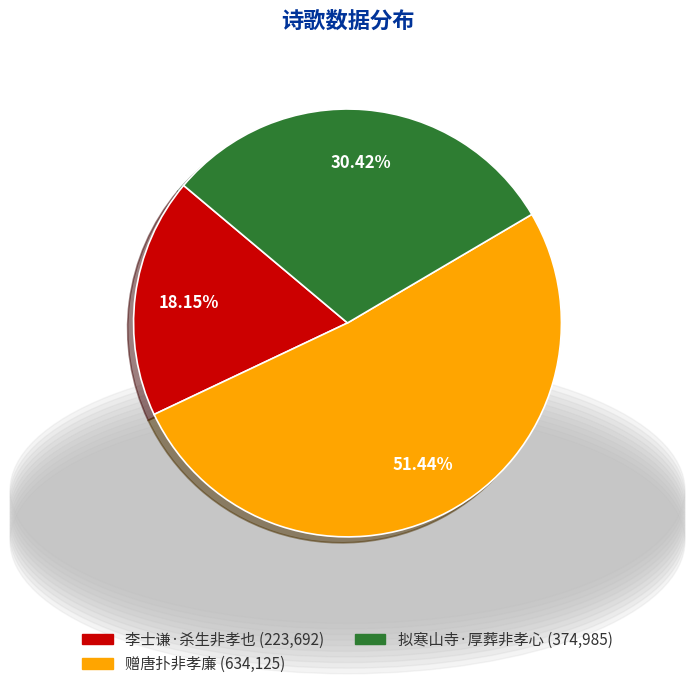

True or false: 李士谦·杀生非孝也 accounts for 24% of the total.

False